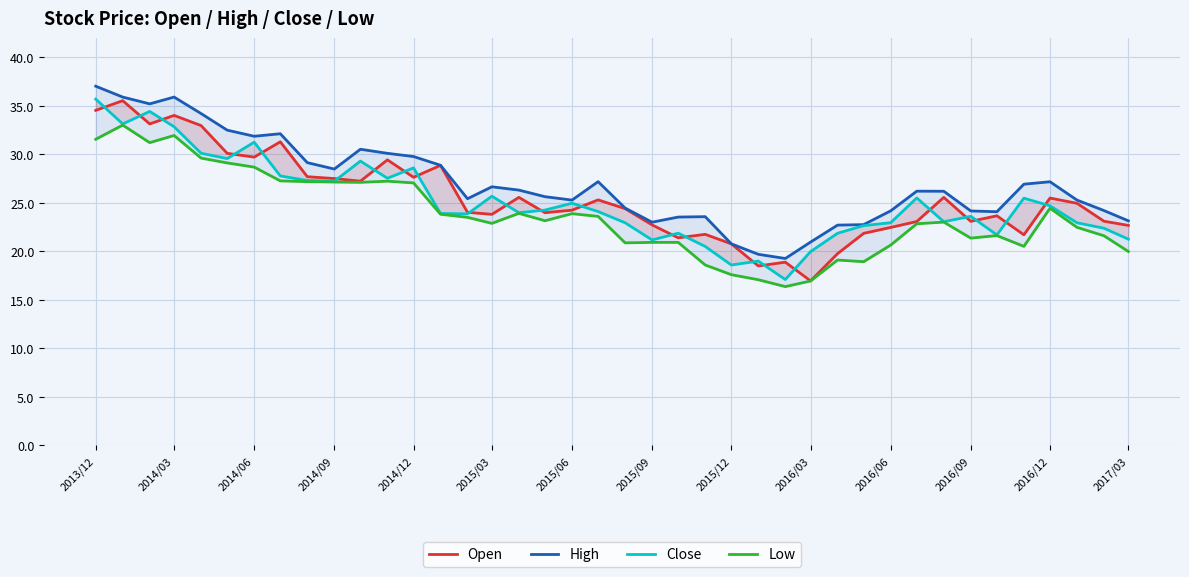

What is the greatest value displayed?

37.0